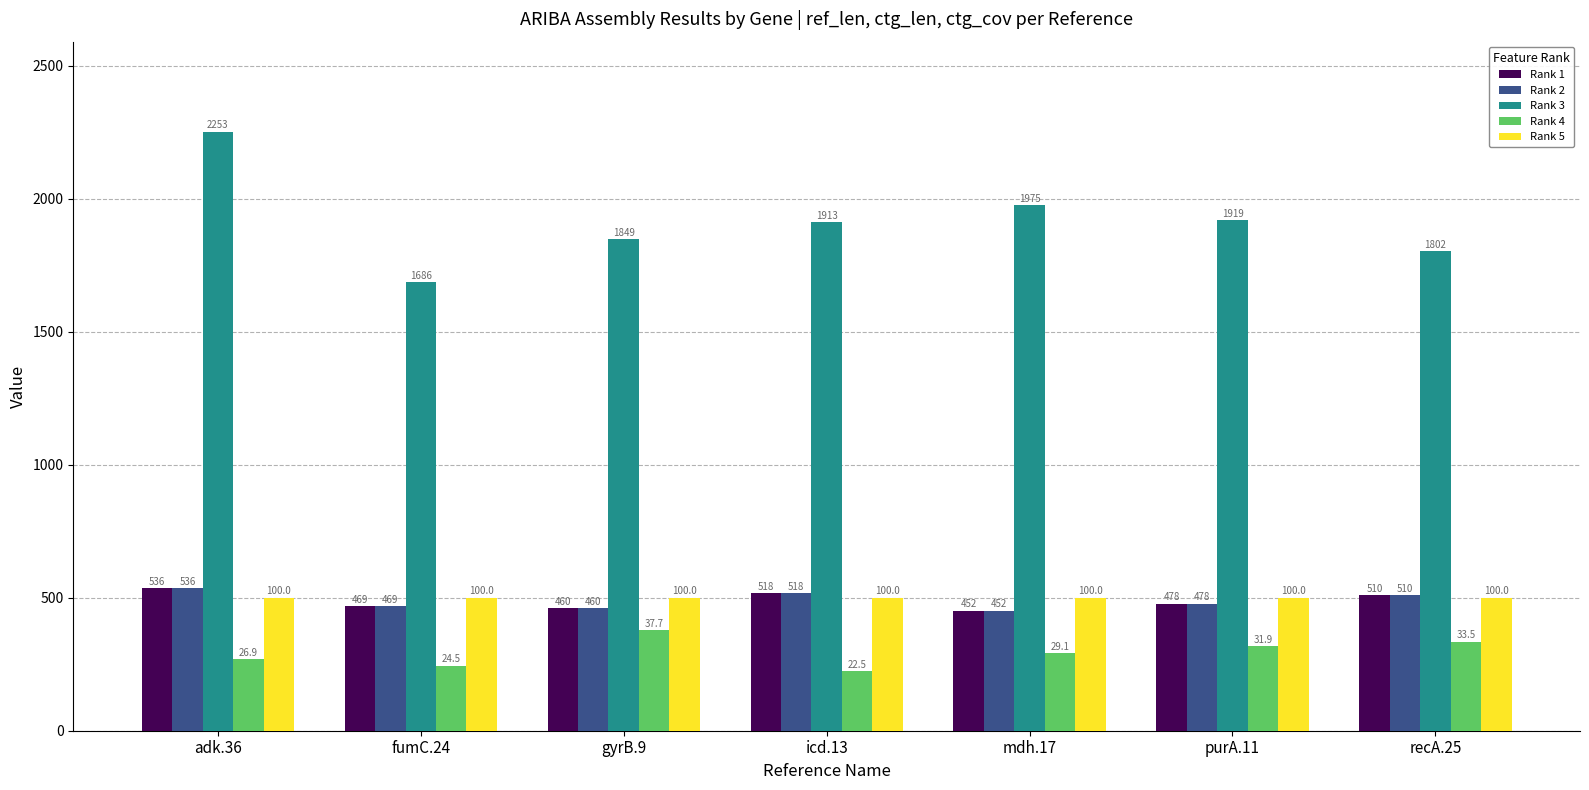

Where is Rank 4 nearest to the value 301?

mdh.17